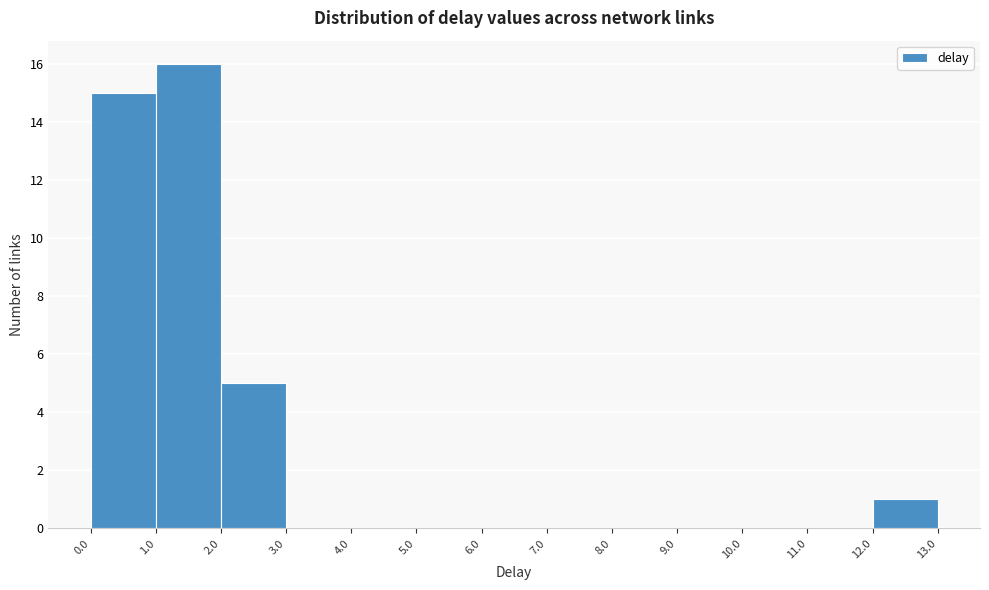

Reading left to right, list every bar in this chart as the range it spans on the x-axis followed by its height. The values are not printed on the chart, so give them approximately, as read against the axis.

0.0 to 1.0: 15
1.0 to 2.0: 16
2.0 to 3.0: 5
3.0 to 4.0: 0
4.0 to 5.0: 0
5.0 to 6.0: 0
6.0 to 7.0: 0
7.0 to 8.0: 0
8.0 to 9.0: 0
9.0 to 10.0: 0
10.0 to 11.0: 0
11.0 to 12.0: 0
12.0 to 13.0: 1